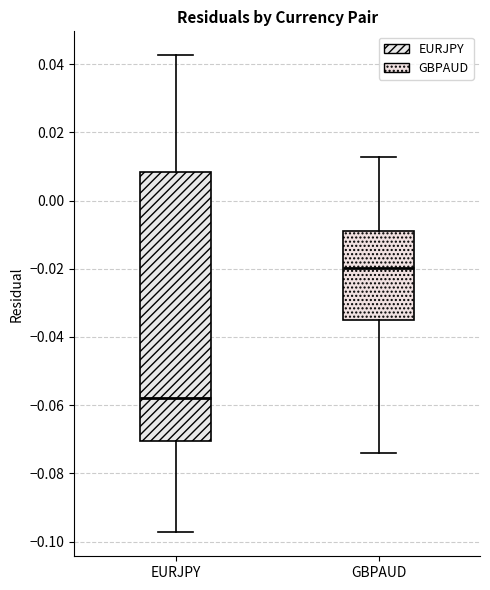

Which box's median line is the highest?

GBPAUD